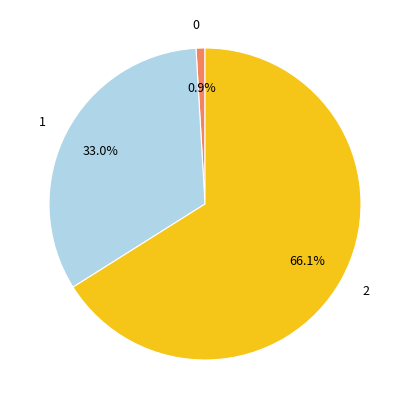

Count the number of slices in the pie.

3